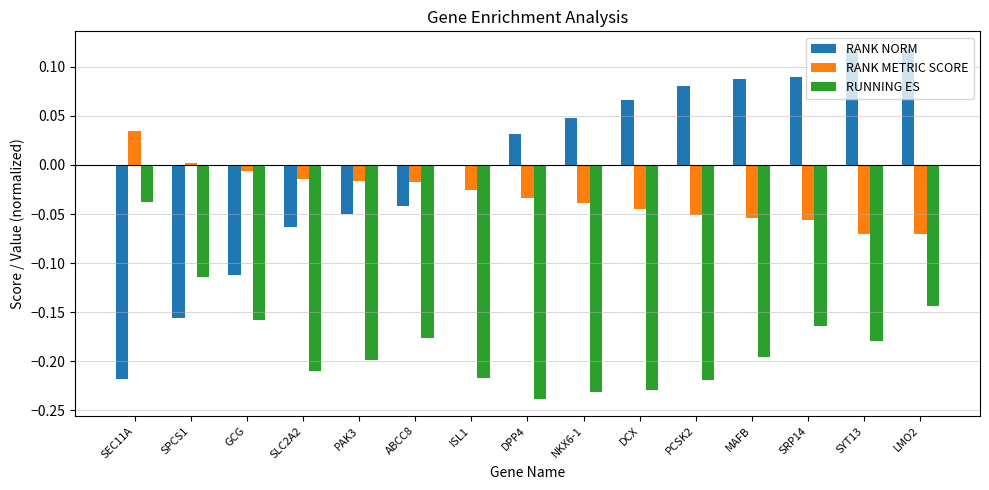

What is the sum of all RUNNING ES values?

-2.7